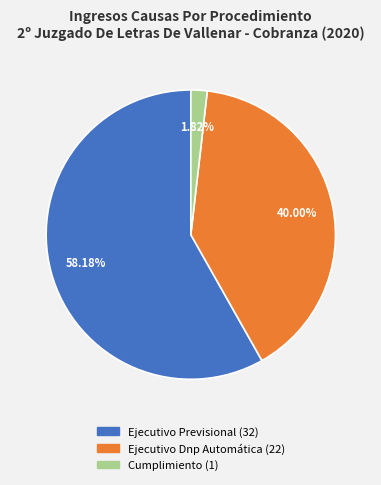

Between Ejecutivo Previsional and Ejecutivo Dnp Automática, which is larger?

Ejecutivo Previsional